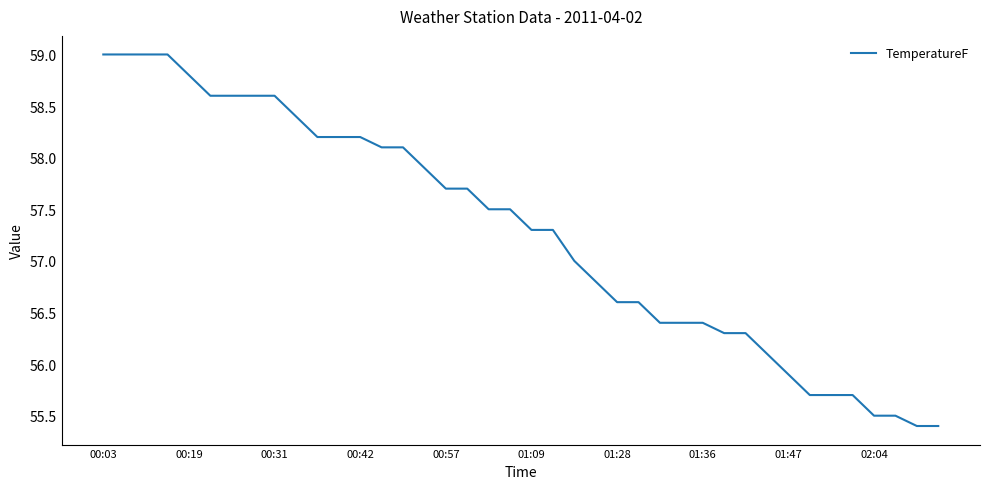

What is the maximum value shown in the chart?

59.0